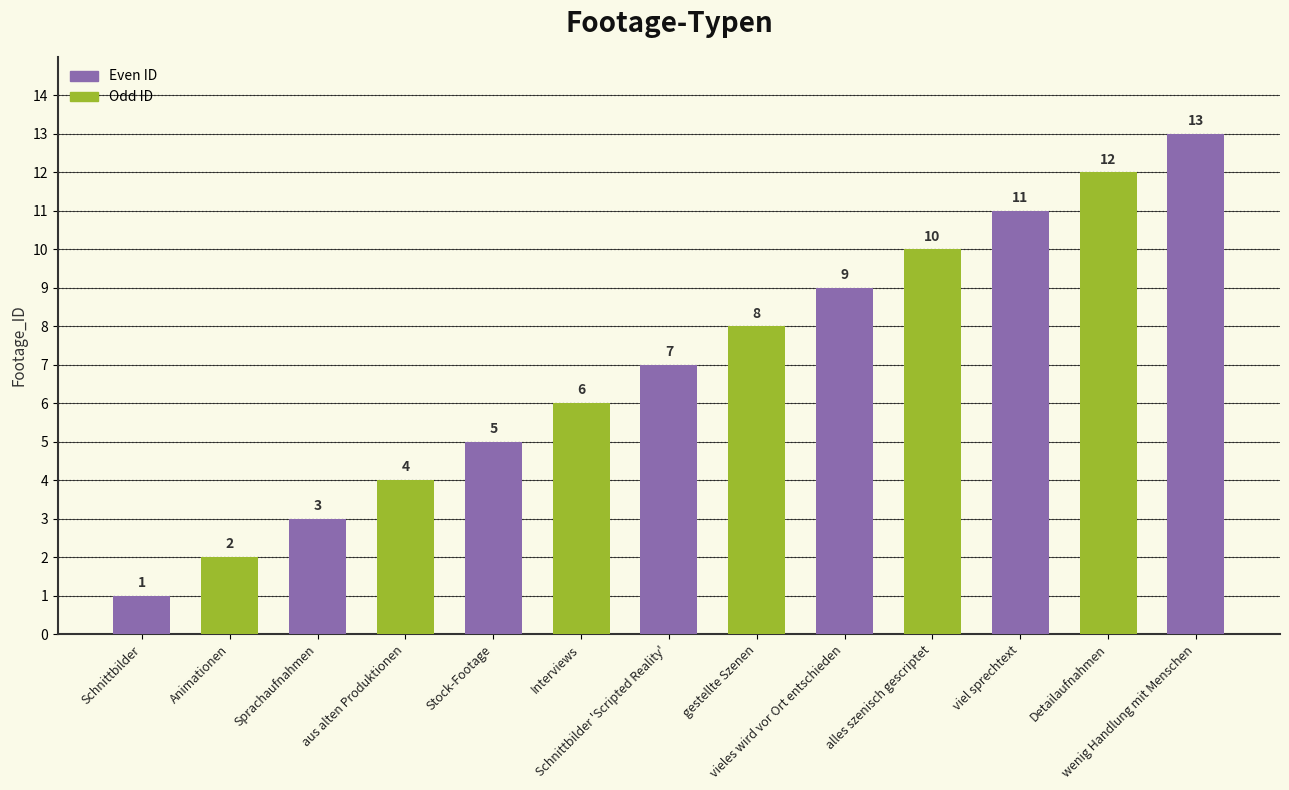

What is the greatest value displayed?

13